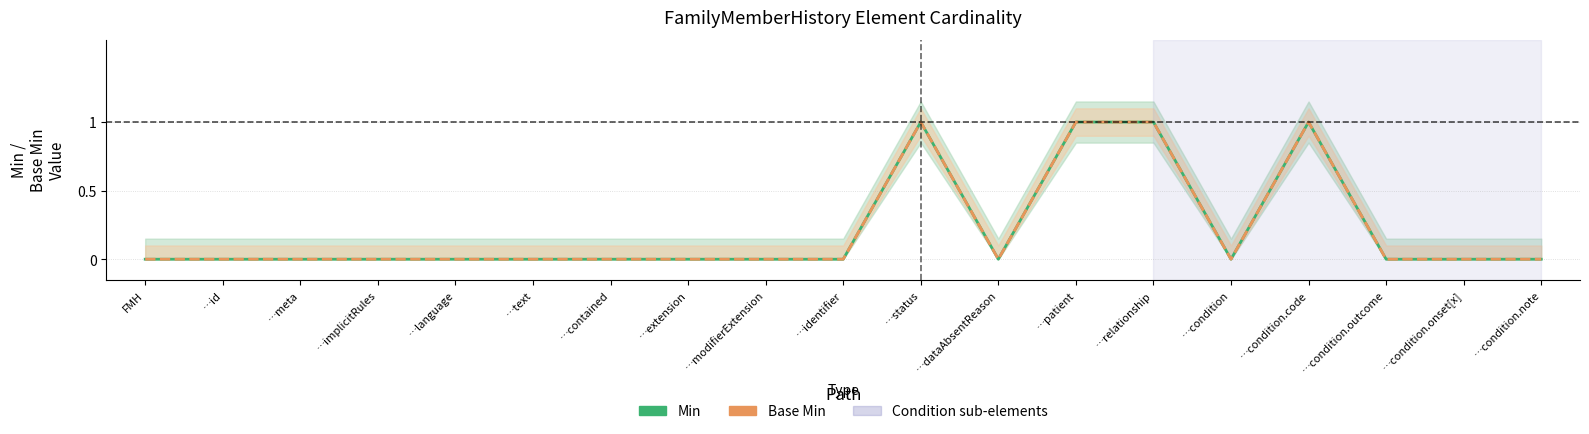

Reading left to right, transcribe all the data shown in this chart.

Min: 0	0	0	0	0	0	0	0	0	0	1	0	1	1	0	1	0	0	0
Base Min: 0	0	0	0	0	0	0	0	0	0	1	0	1	1	0	1	0	0	0